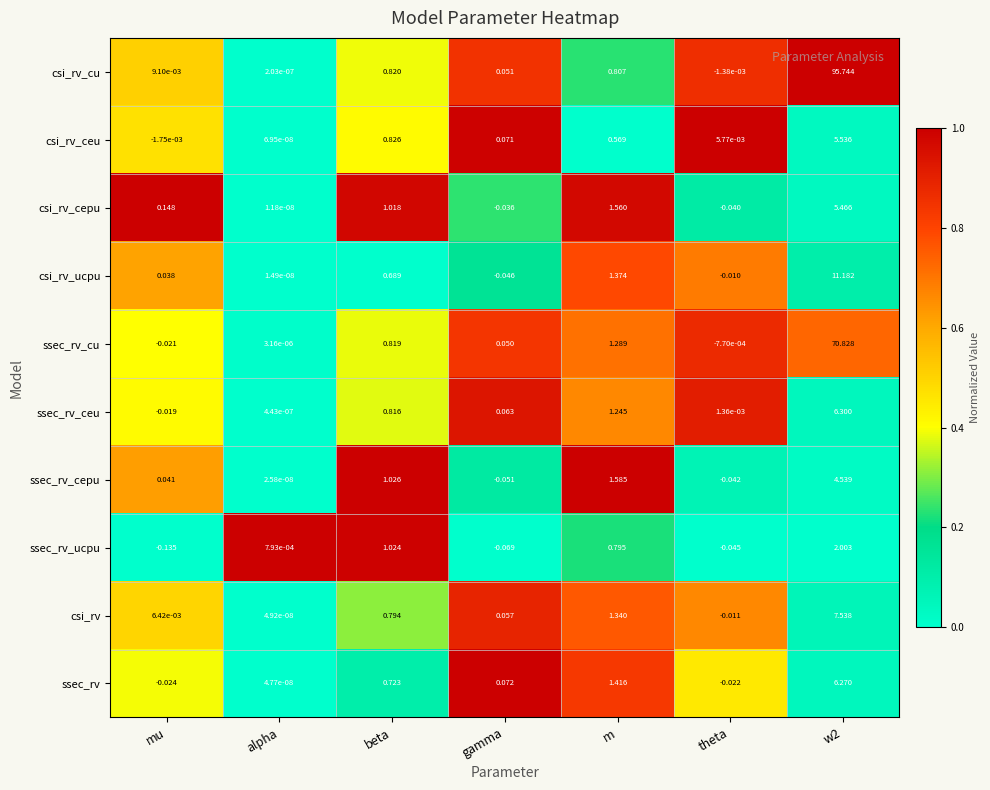

Rank the series by their maximum value, from lowest to highest.

ssec_rv_ucpu, ssec_rv_cepu, csi_rv_cepu, csi_rv_ceu, ssec_rv, ssec_rv_ceu, csi_rv, csi_rv_ucpu, ssec_rv_cu, csi_rv_cu